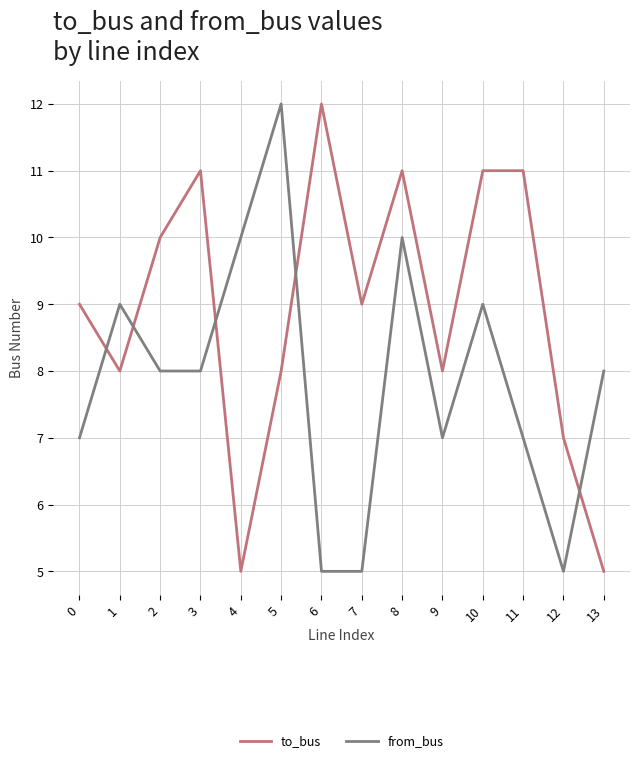

Read the from_bus value at 13.

8